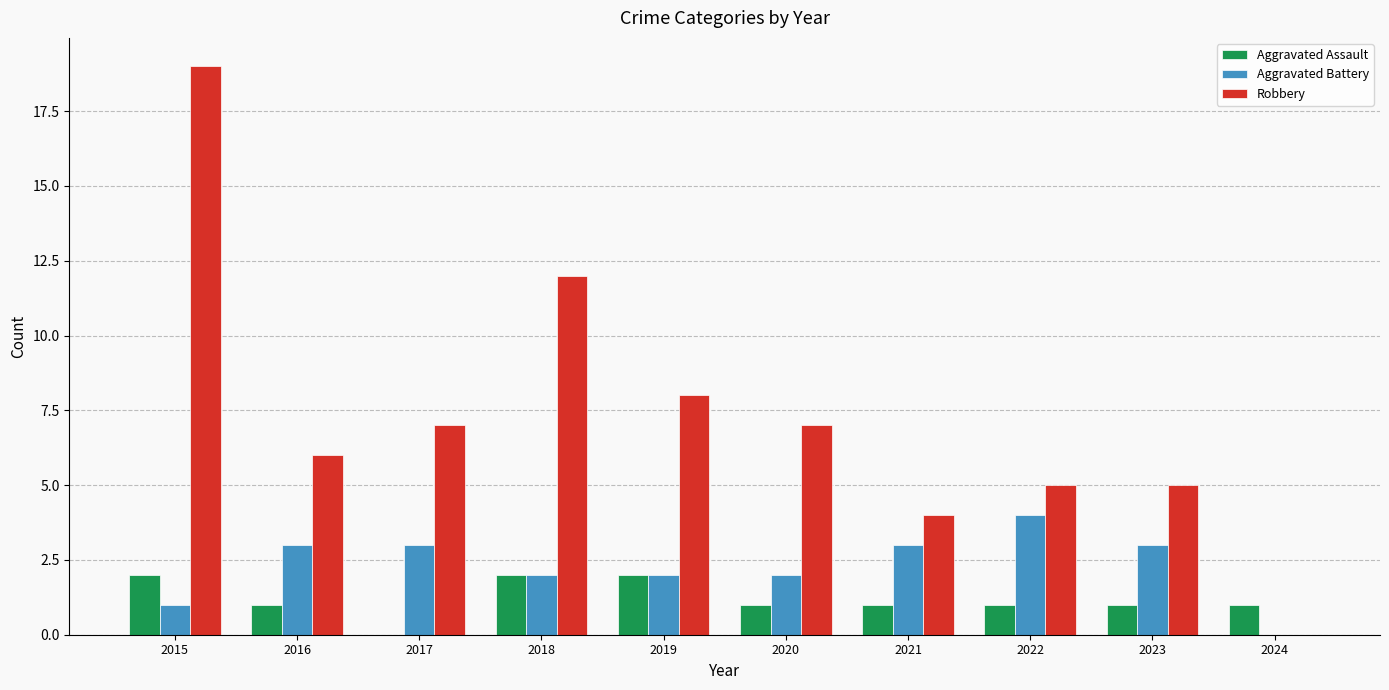

What is the difference between the Robbery values at 2021 and 2019?

4